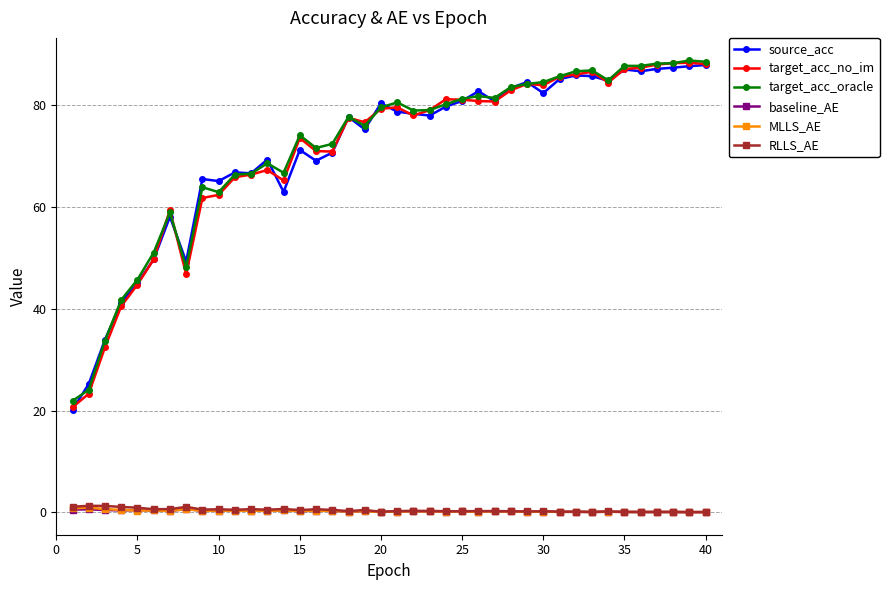

True or false: target_acc_oracle and MLLS_AE intersect in this chart.

False